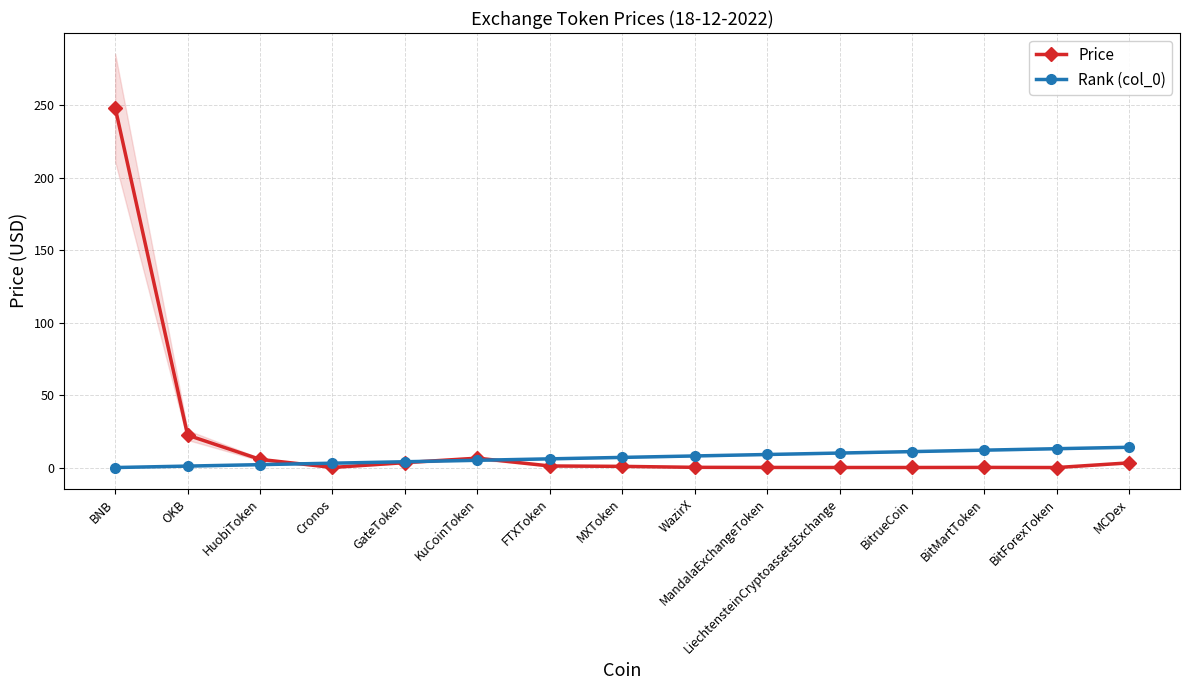

Reading right to left, list all the values displayed in this chart.

Price: 3.2	0.0	0.1	0.0	0.0	0.1	0.1	0.8	1.1	6.5	3.4	0.1	5.6	22.4	248.4
Rank (col_0): 14.0	13.0	12.0	11.0	10.0	9.0	8.0	7.0	6.0	5.0	4.0	3.0	2.0	1.0	0.0